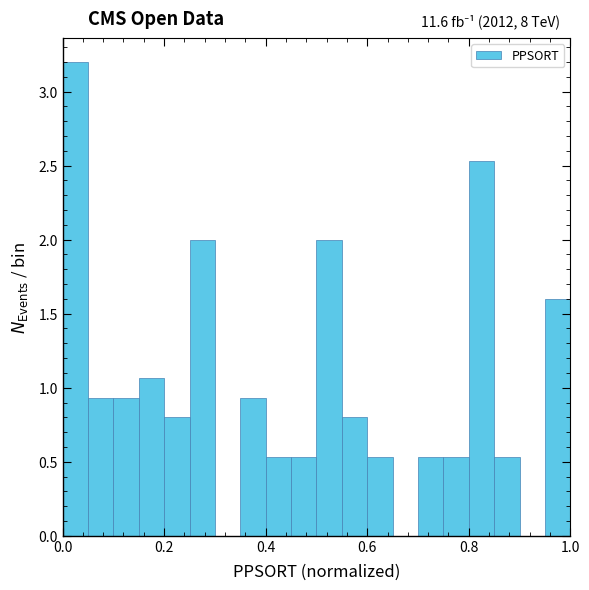

Around what value on the x-axis is the tallest bar? Give the approximate position of its centre, as read against the axis.

0.02